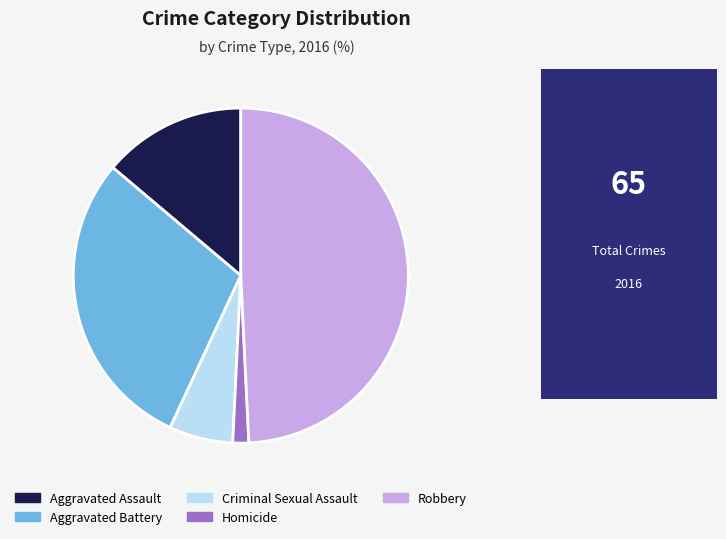

Rank the categories by value from lowest to highest.

Homicide, Criminal Sexual Assault, Aggravated Assault, Aggravated Battery, Robbery